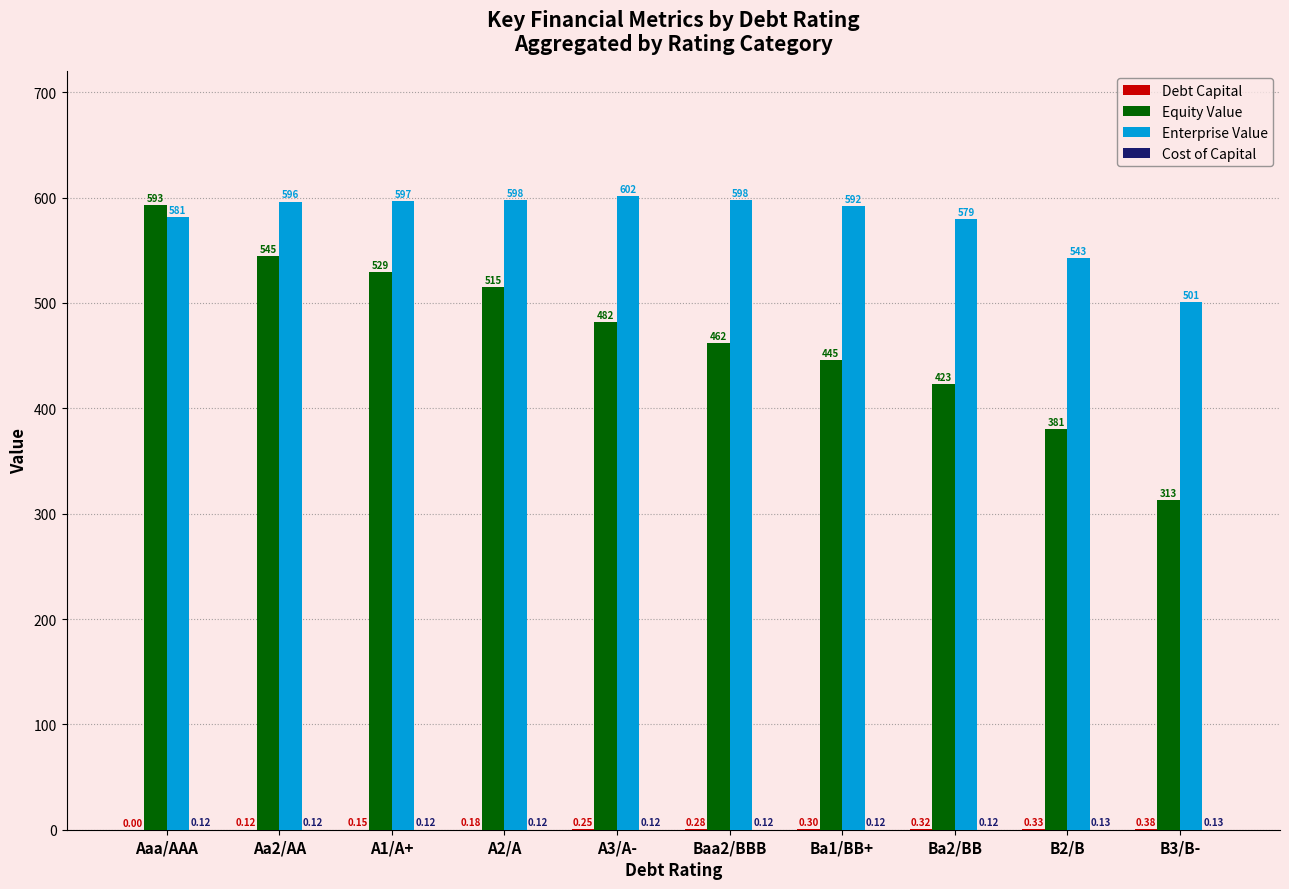

Are the bars horizontal?

No